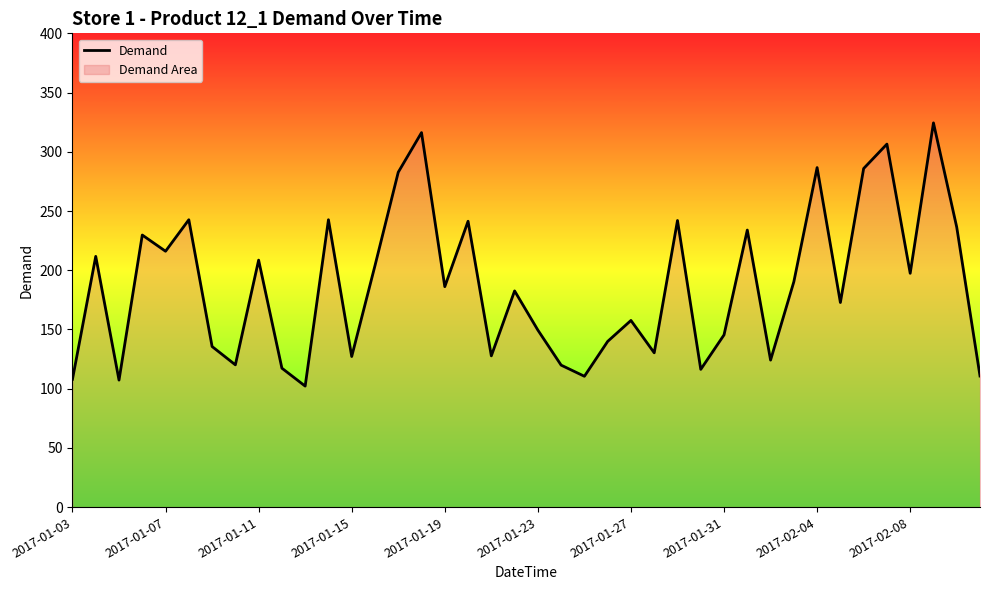

What is the change in value from 2017-01-03 to 37?

+216.5